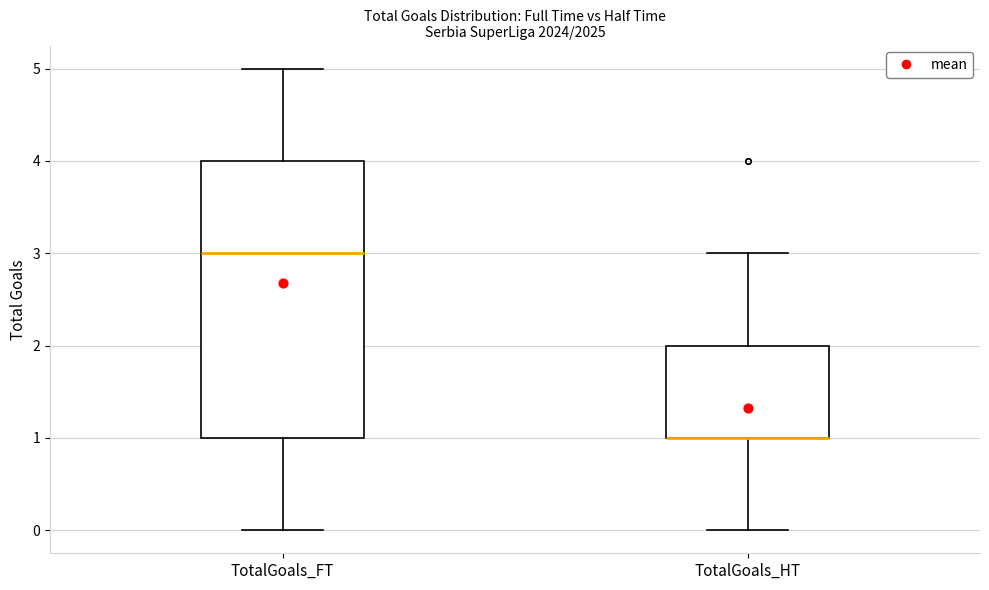

Reading left to right, read every box against the y-axis: the position of its median line, the range the box covers, and the ends of its whiskers. The values are not printed on the chart, so give them approximately, as read against the axis.

TotalGoals_FT: median 3, box 1 to 4, whiskers 0 to 5
TotalGoals_HT: median 1 (drawn on the box's lower edge), box 1 to 2, whiskers 0 to 3